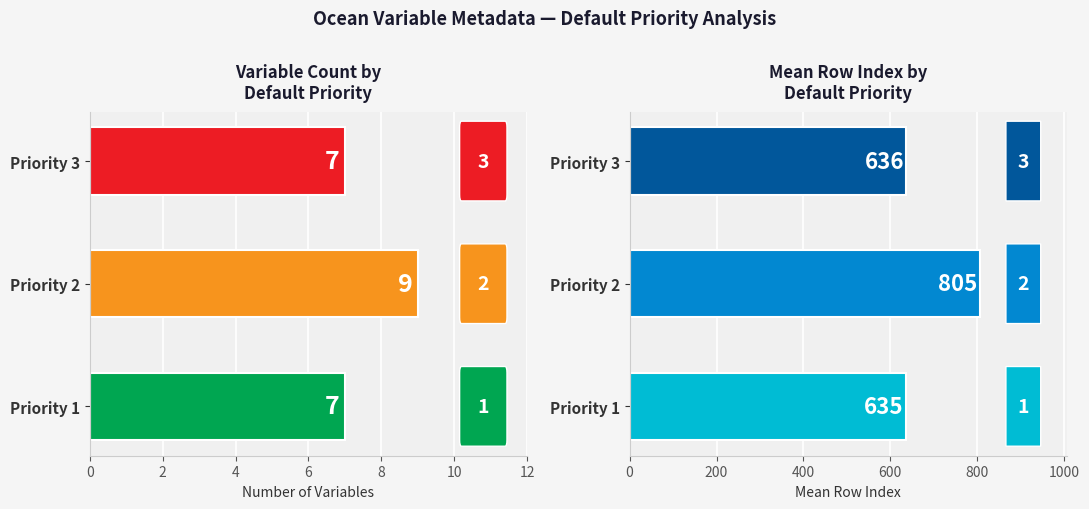

Which series has the largest range (max minus min)?

Mean rowIndex